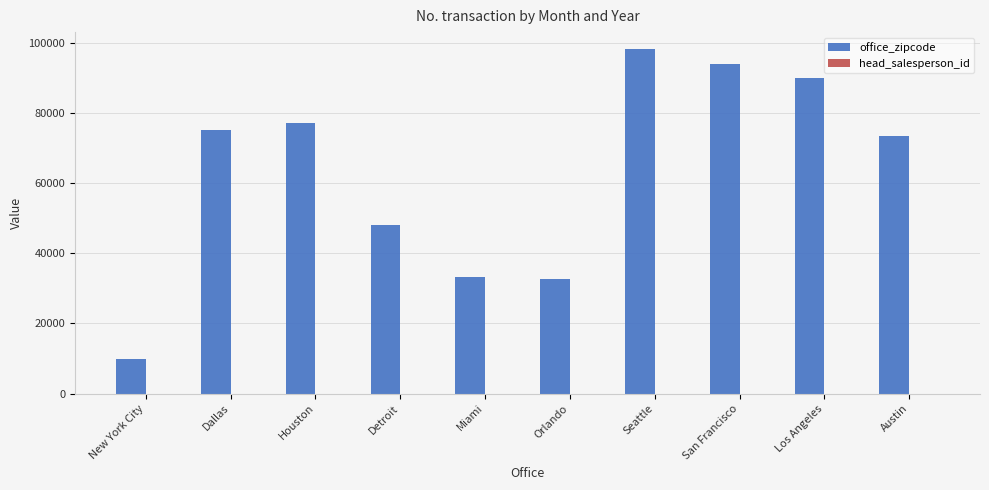

Which series has the largest total across all categories?

office_zipcode